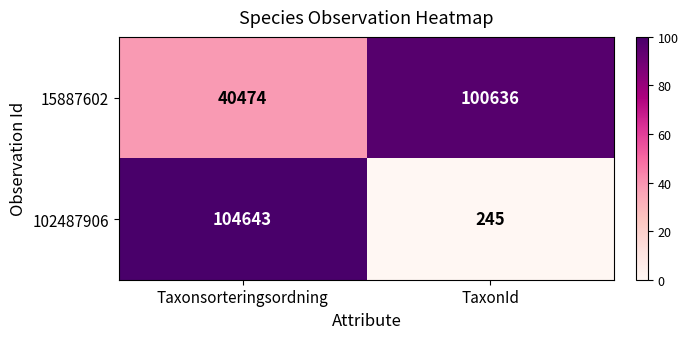

Count the number of data series in this chart.

2